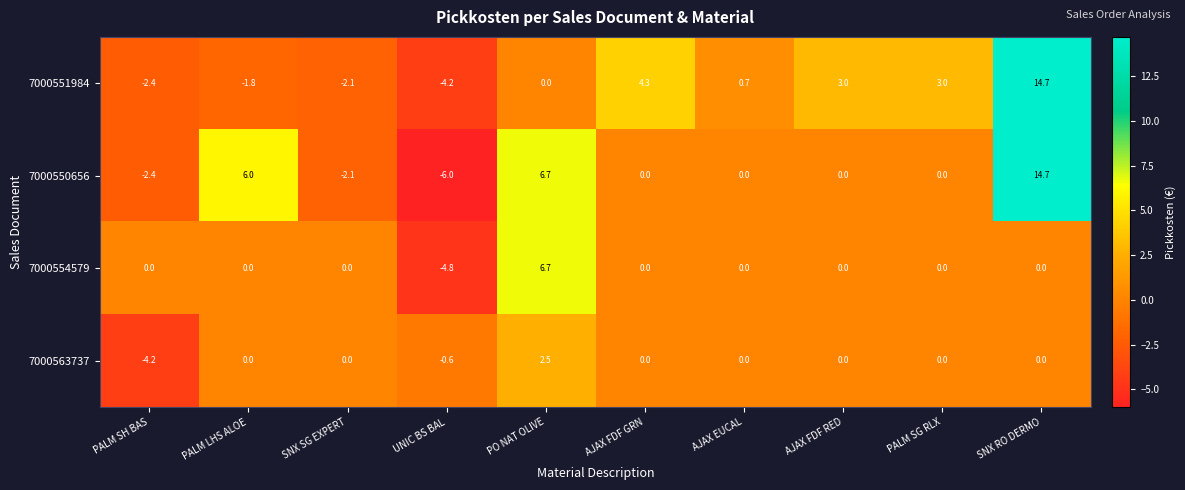

At UNIC BS BAL, list the series in order from largest to smallest.

7000563737, 7000551984, 7000554579, 7000550656